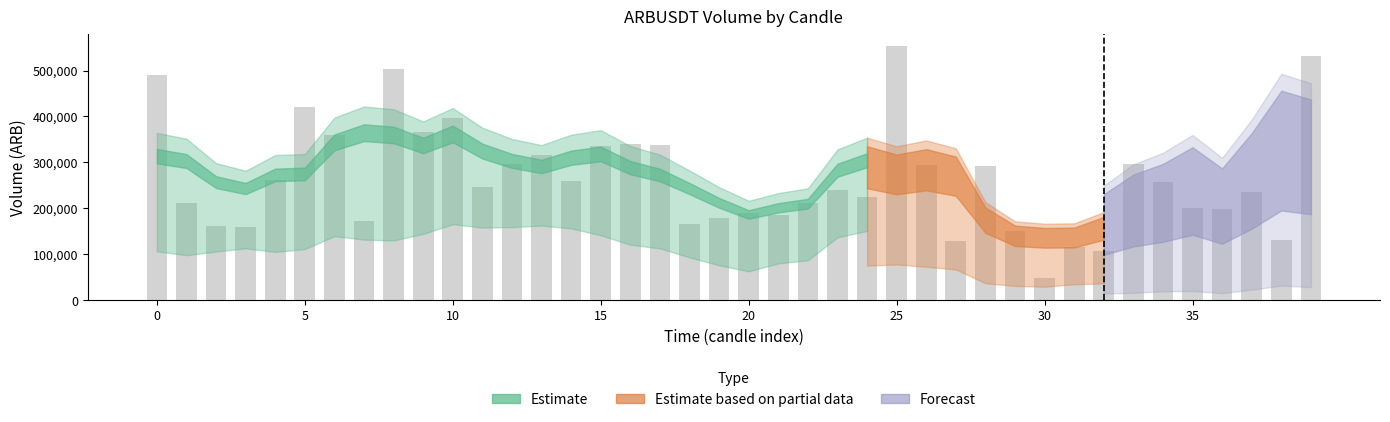

What is the average value?

264652.5